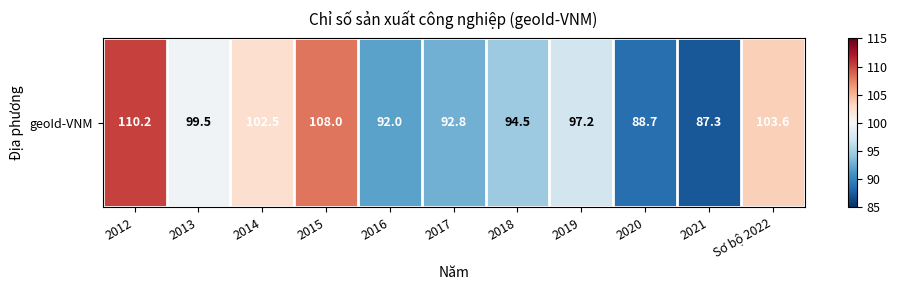

Reading left to right, extract all data points from this chart.

2012=110.2	2013=99.5	2014=102.5	2015=108.0	2016=92.0	2017=92.8	2018=94.5	2019=97.2	2020=88.7	2021=87.3	Sơ bộ 2022=103.6